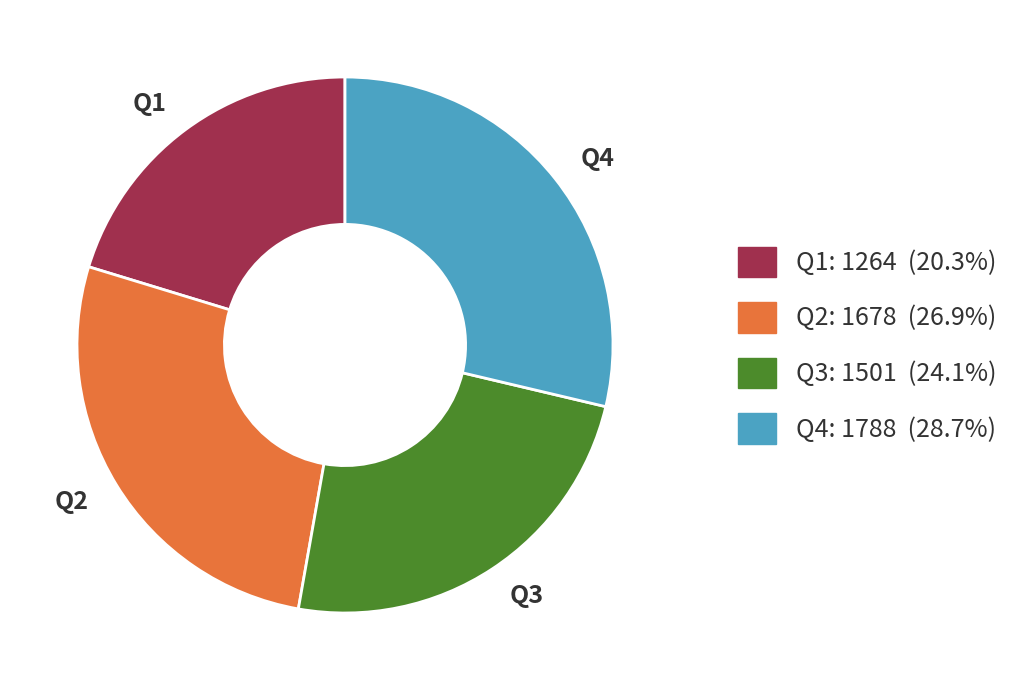

Is the sum of Q2 and Q1 greater than half?

No